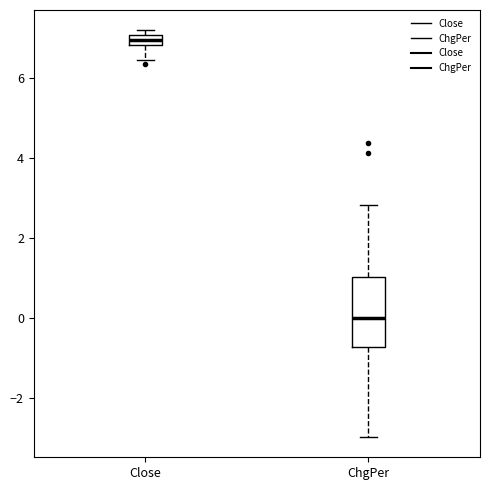

Where is the upper edge of the box for Close on the y-axis? The values are not printed on the chart, so give them approximately, as read against the axis.

7.0